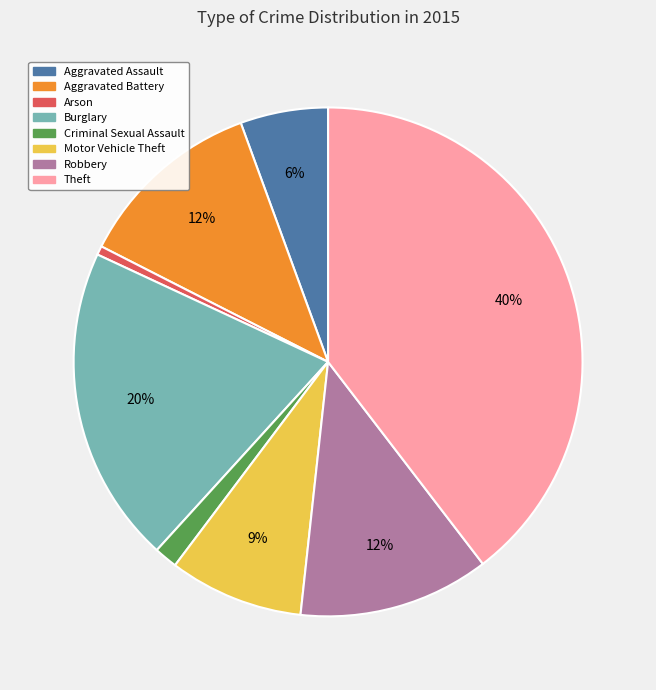

The Motor Vehicle Theft slice represents 21% of the pie. True or false?

False